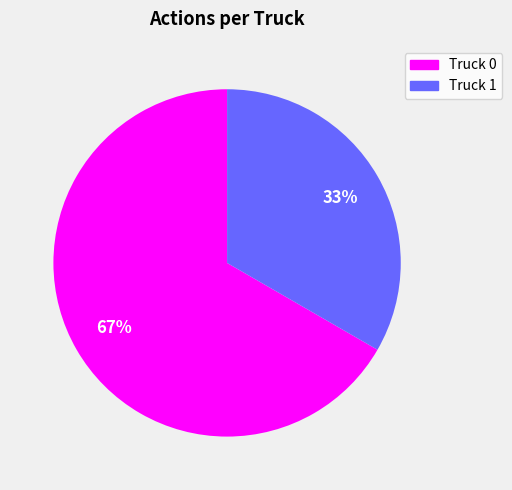

How many slices are in this pie chart?

2